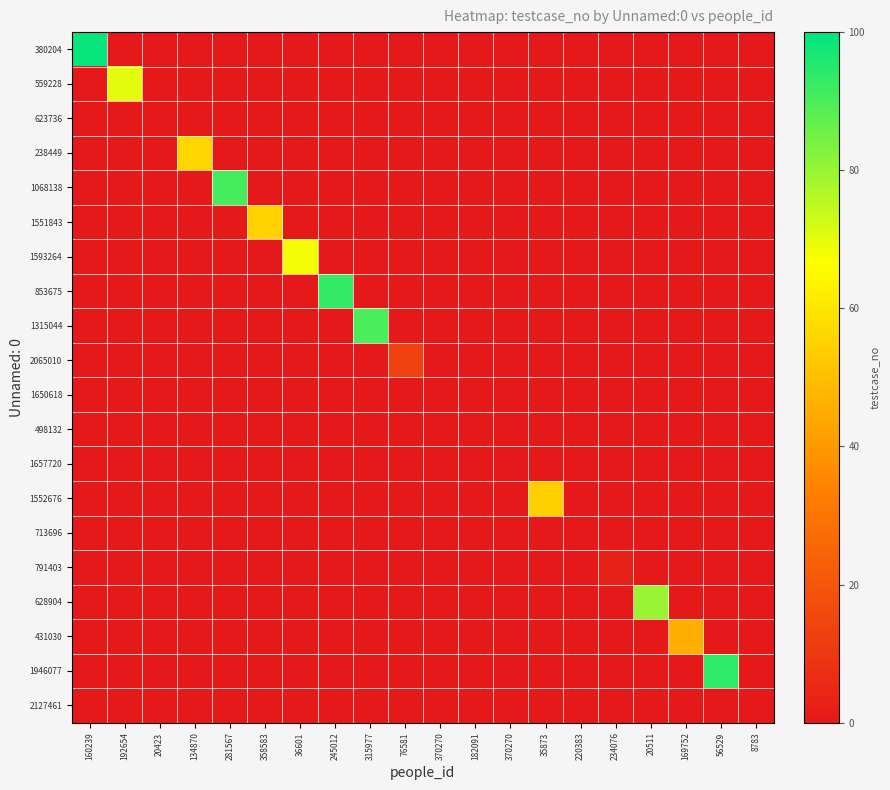

At which category is the sum across all series the highest?

160239